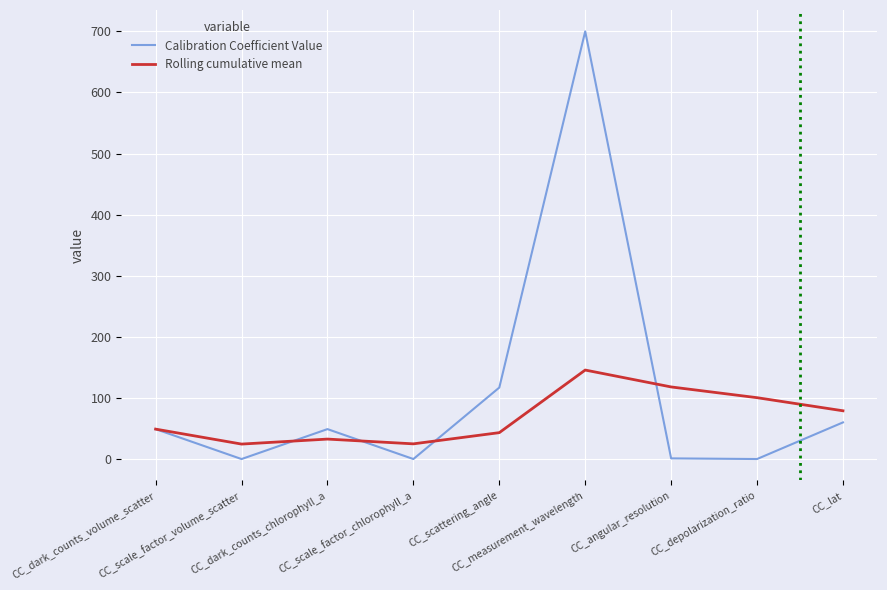

Which series ends up on top after the final intersection of Rolling cumulative mean and Calibration Coefficient Value?

Rolling cumulative mean